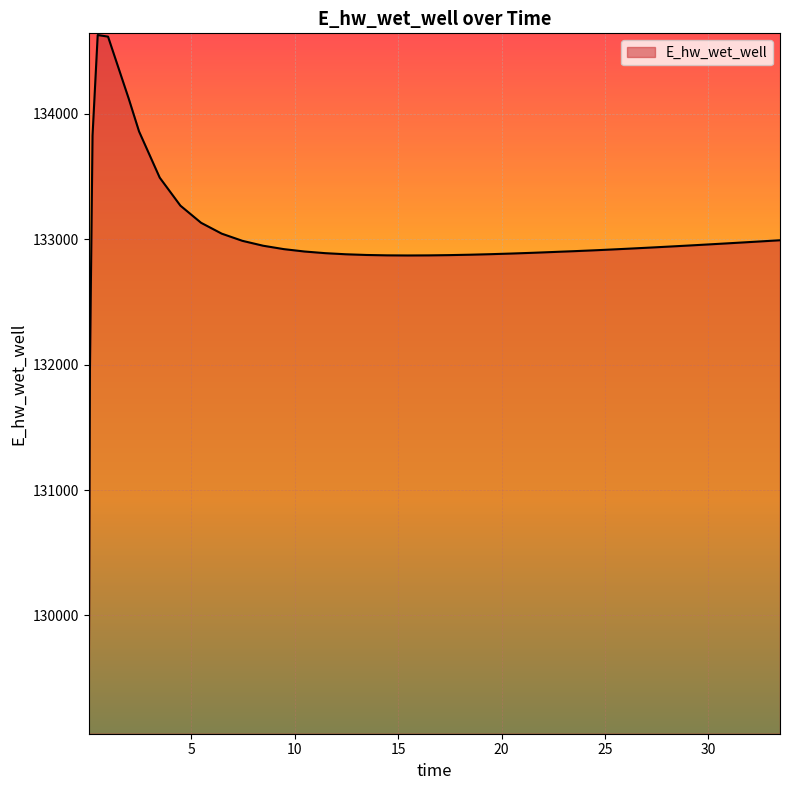

What is the difference between the maximum and minimum values?

5557.6